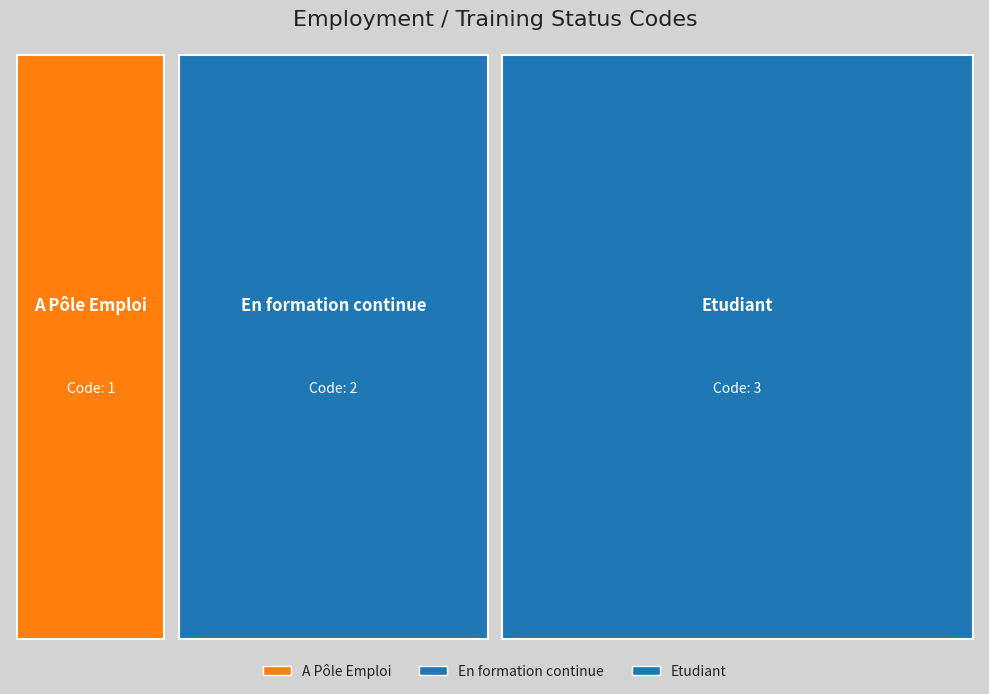

Reading left to right, what are all the values shown in this chart?

A Pôle Emploi=1	En formation continue=2	Etudiant=3